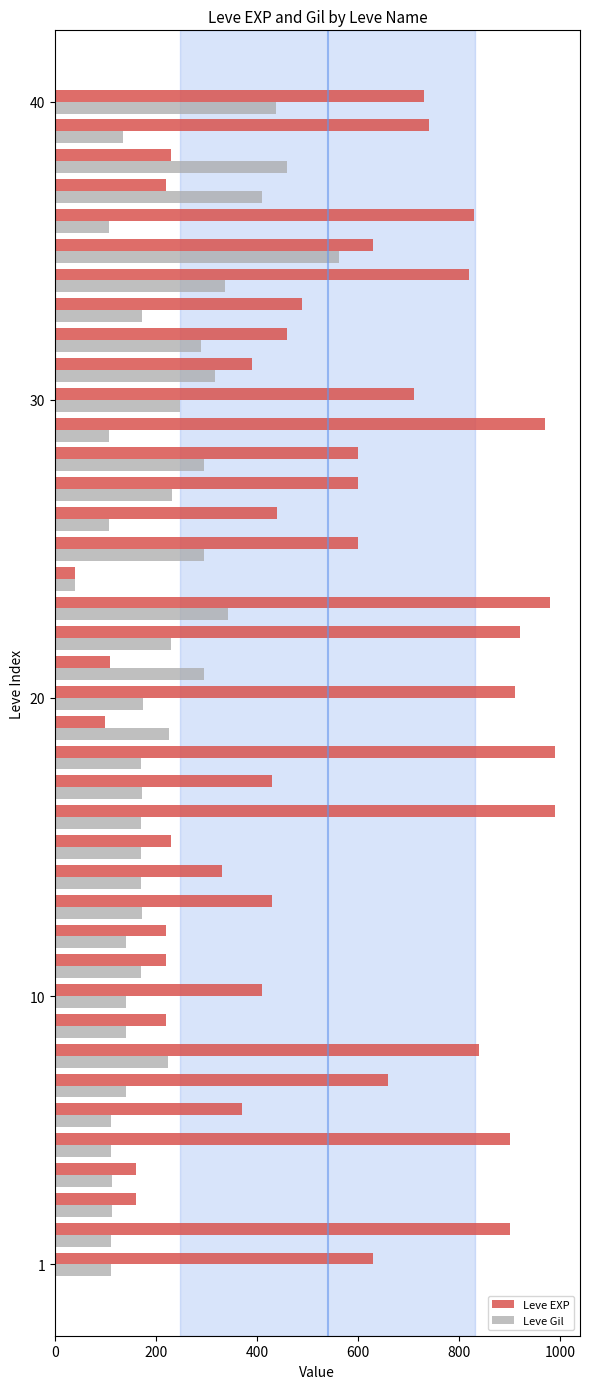

How many categories are shown in the chart?

40